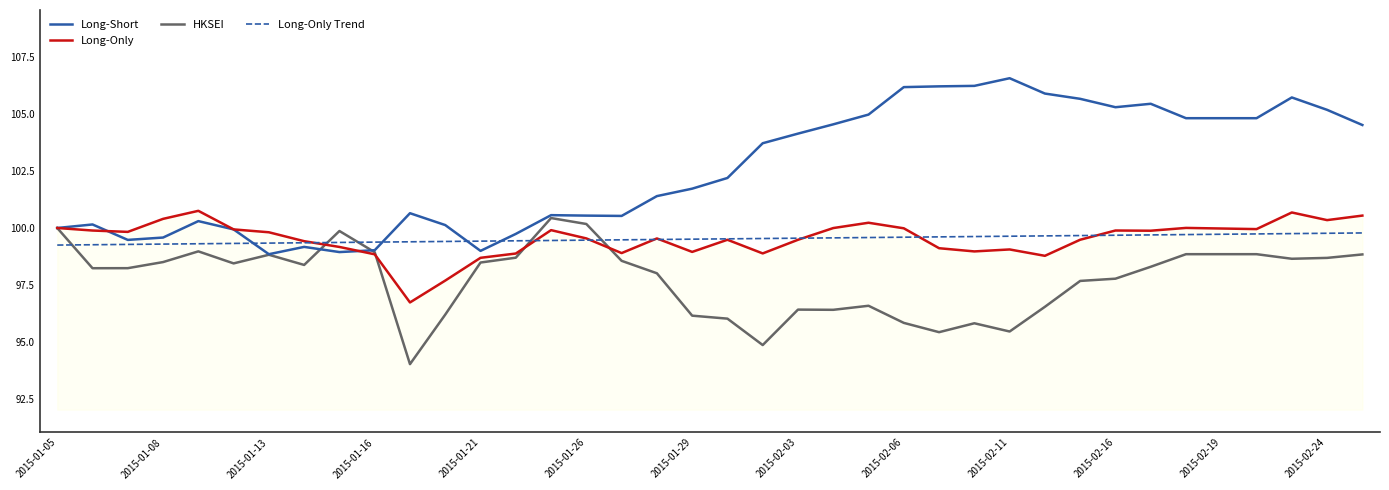

Which series has the largest range (max minus min)?

Long-Short